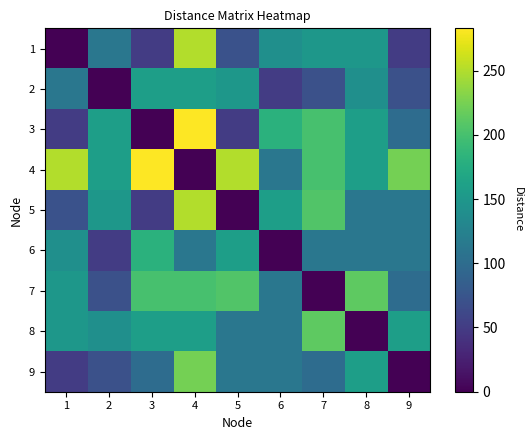

Is the value of 8 at 3 greater than the value of 1 at 9?

Yes